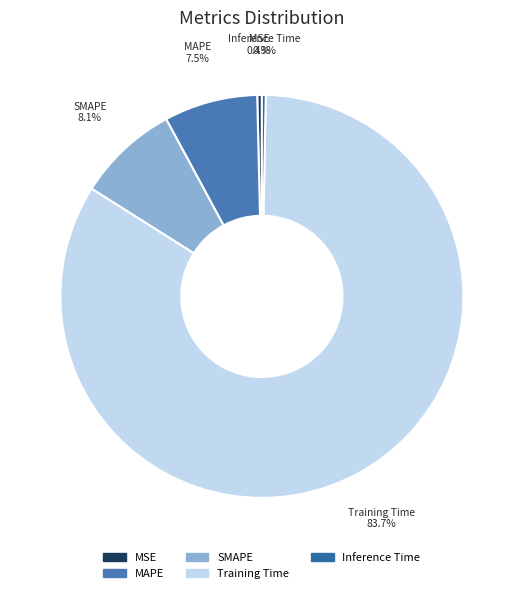

How many segments does this pie chart have?

5